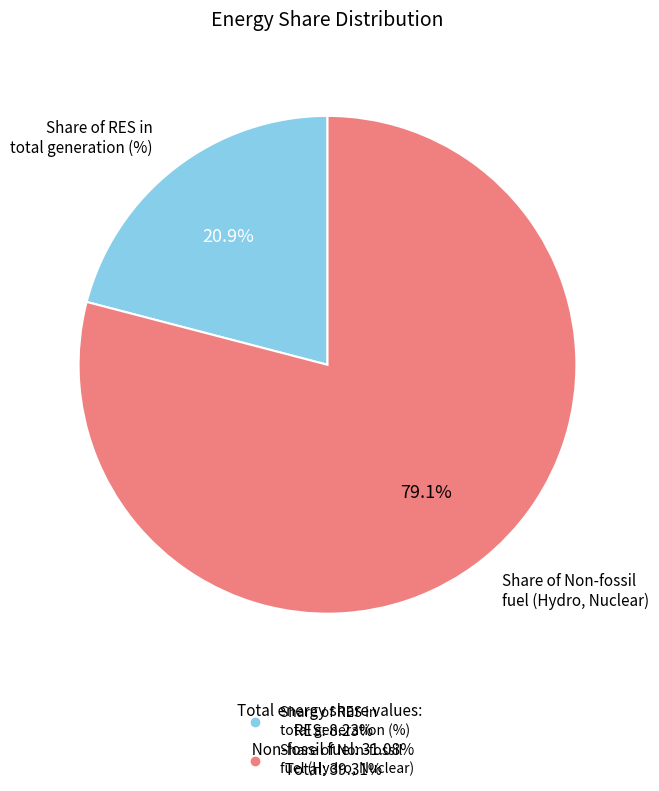

Count the number of slices in the pie.

2